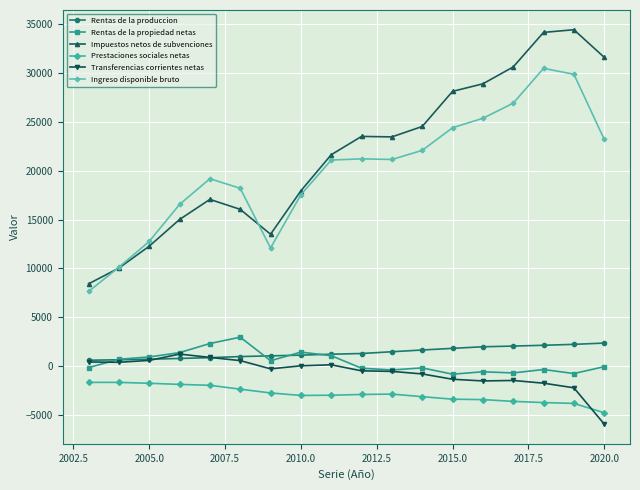

Which series has the largest total across all categories?

Impuestos netos de subvenciones